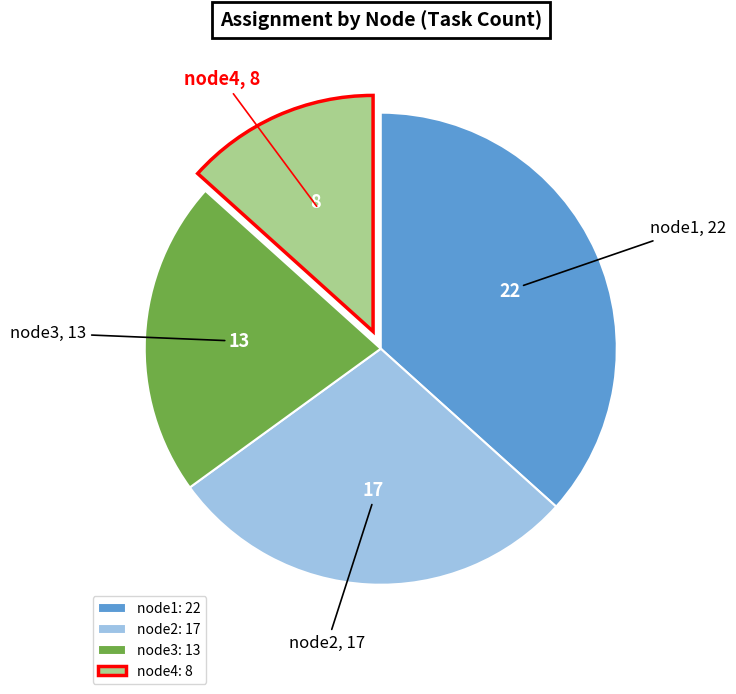

Count the number of slices in the pie.

4